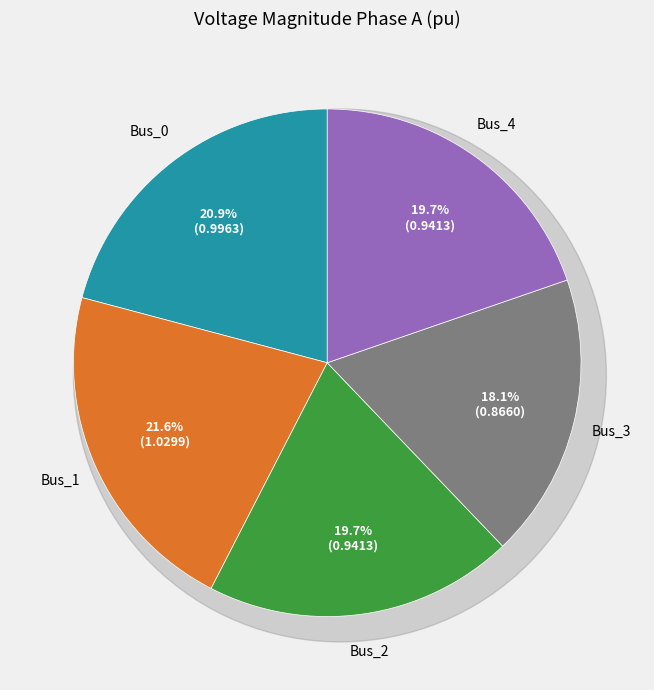

Is there a majority slice in this chart?

No